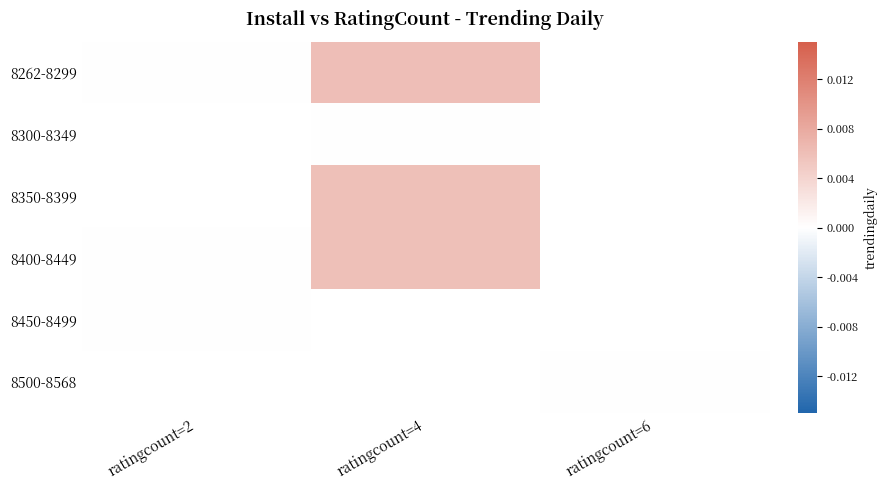

List the labels in order of 8300-8349 value, smallest first.

ratingcount=2, ratingcount=4, ratingcount=6